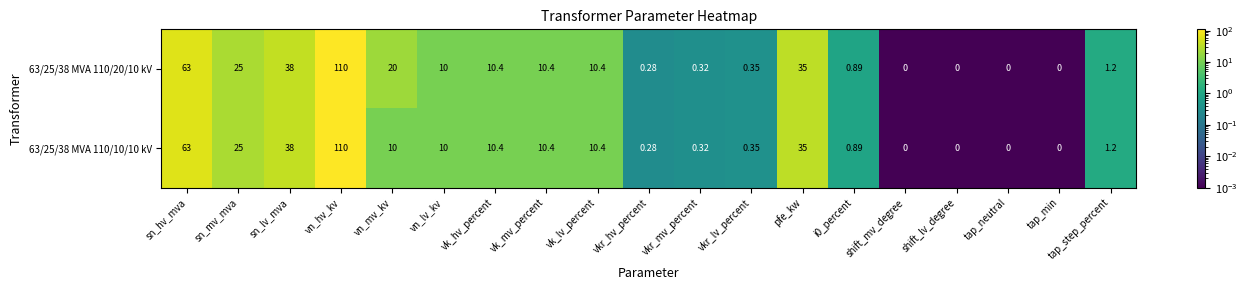

Where is 63/25/38 MVA 110/10/10 kV nearest to the value 55?

sn_hv_mva